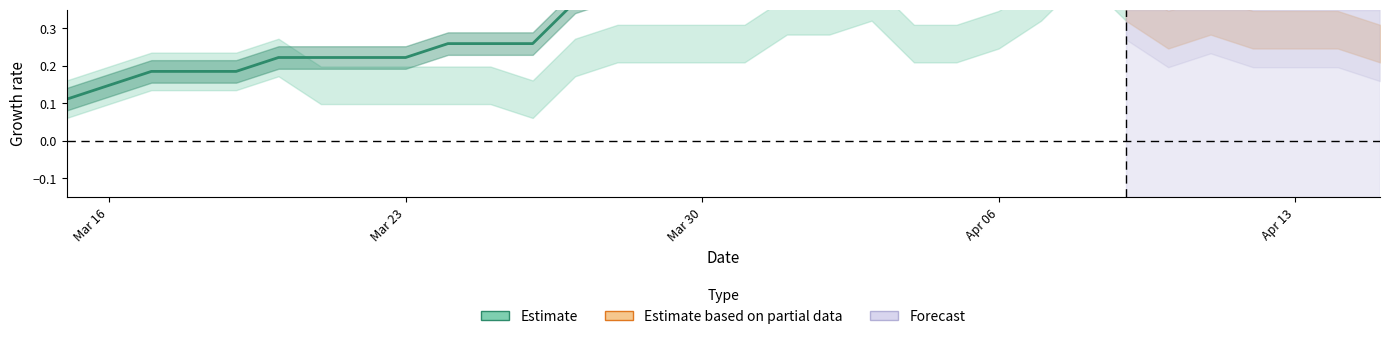

Which category has the lowest value across all series?

Mar 16